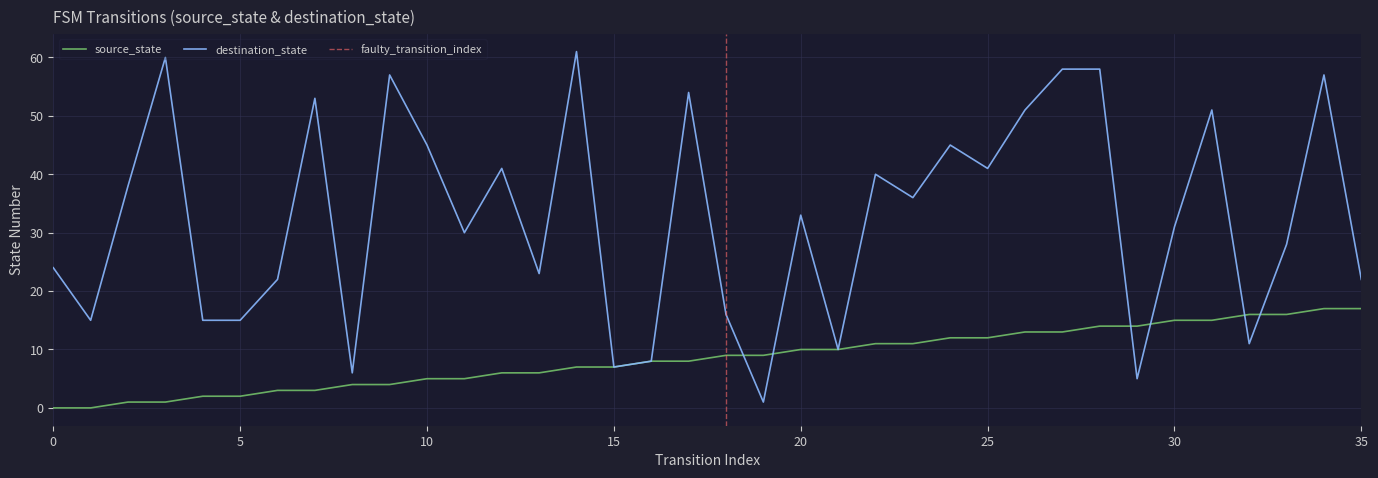

Reading left to right, what are all the values shown in this chart?

source_state: 0	0	1	1	2	2	3	3	4	4	5	5	6	6	7	7	8	8	9	9	10	10	11	11	12	12	13	13	14	14	15	15	16	16	17	17
destination_state: 24	15	38	60	15	15	22	53	6	57	45	30	41	23	61	7	8	54	16	1	33	10	40	36	45	41	51	58	58	5	31	51	11	28	57	22